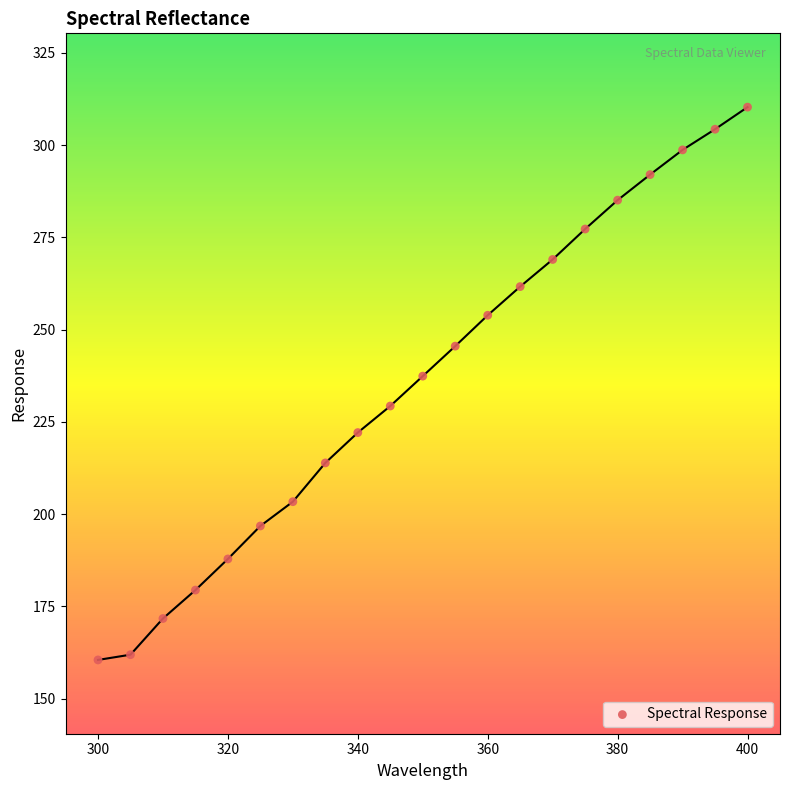

What Y value in the scatter plot is closest to 235?

237.4